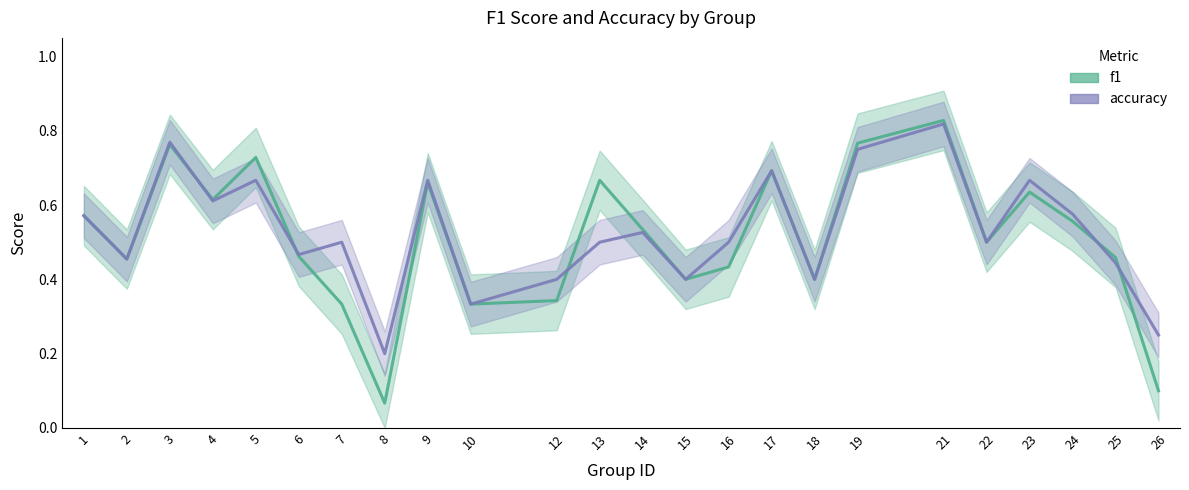

Is the value of accuracy at 24 greater than the value of f1 at 22?

Yes